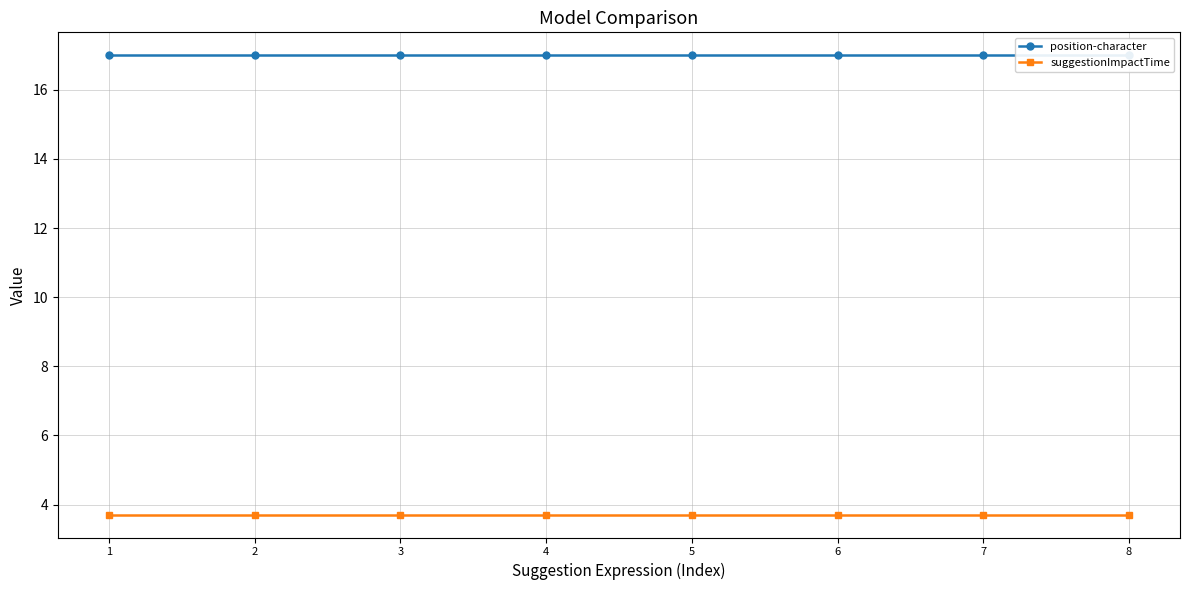

How many categories are shown in the chart?

8